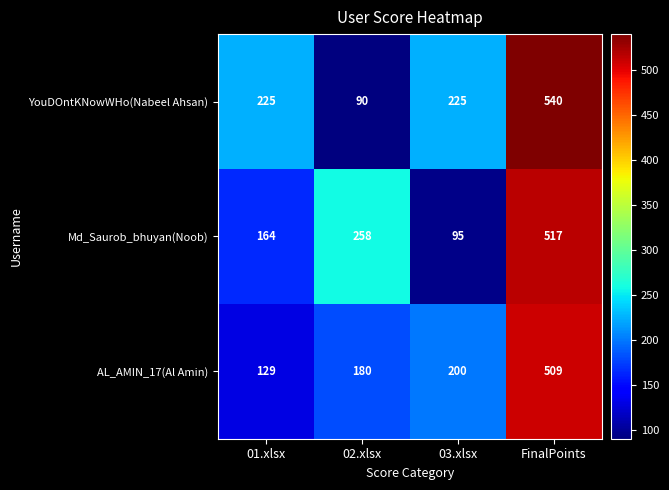

Which category has the lowest value in the YouDOntKNowWHo(Nabeel Ahsan) series?

02.xlsx